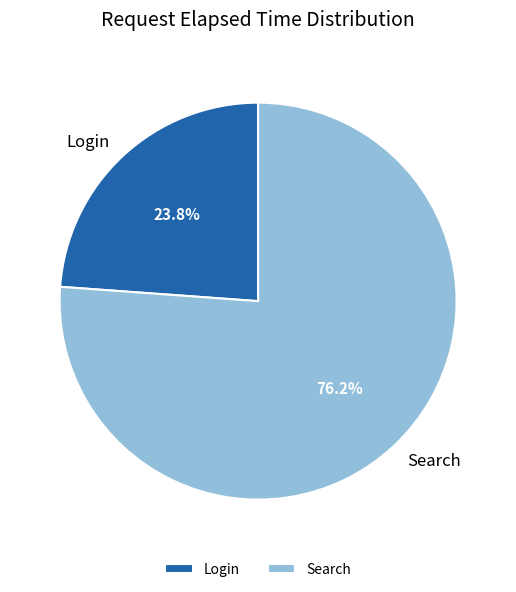

To the nearest percent, what portion does Search represent?

76%